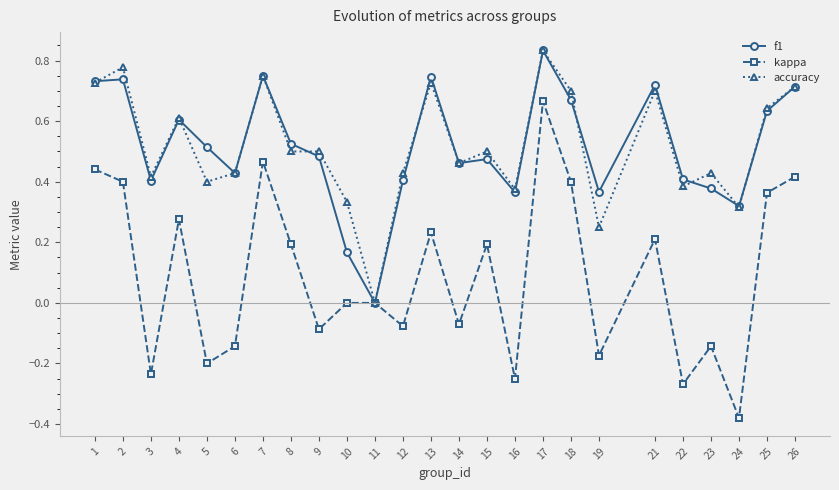

True or false: kappa has more than 1 points higher than both neighbors.

True